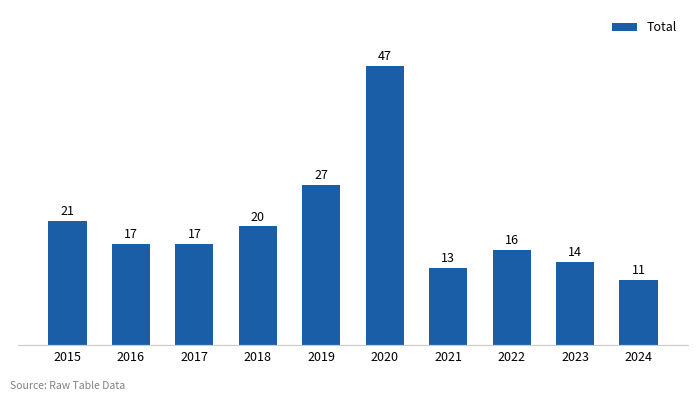

What is the minimum value shown in the chart?

11